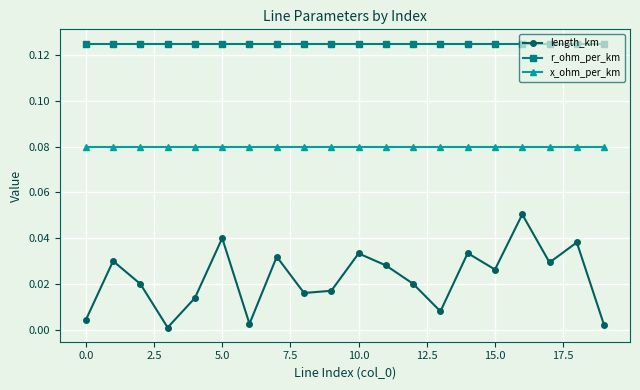

Which series has the largest range (max minus min)?

length_km